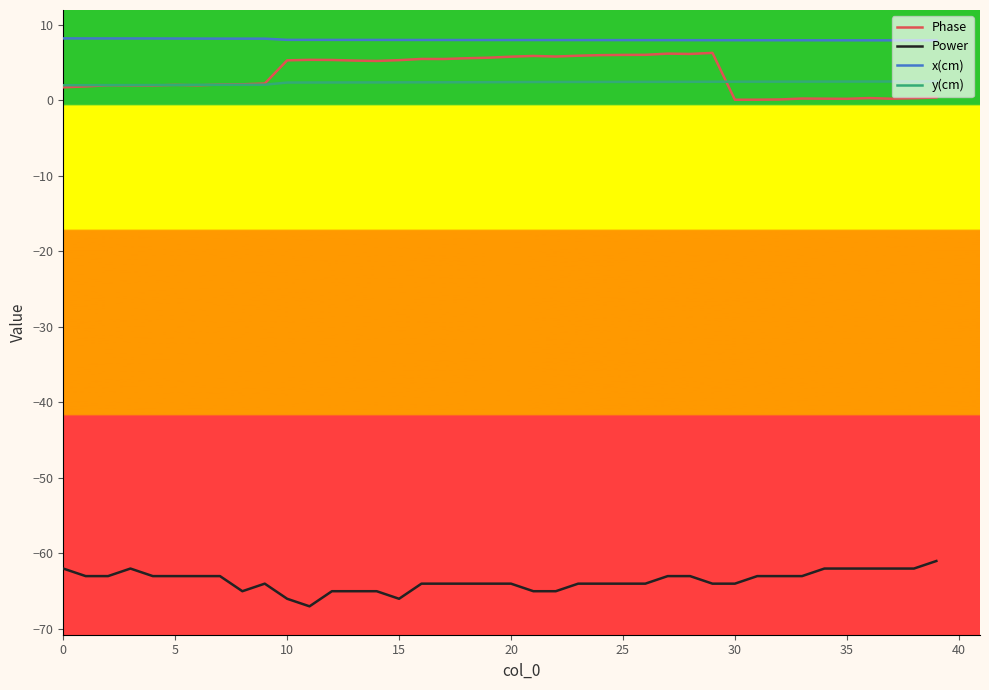

What is the minimum value shown in the chart?

-67.0